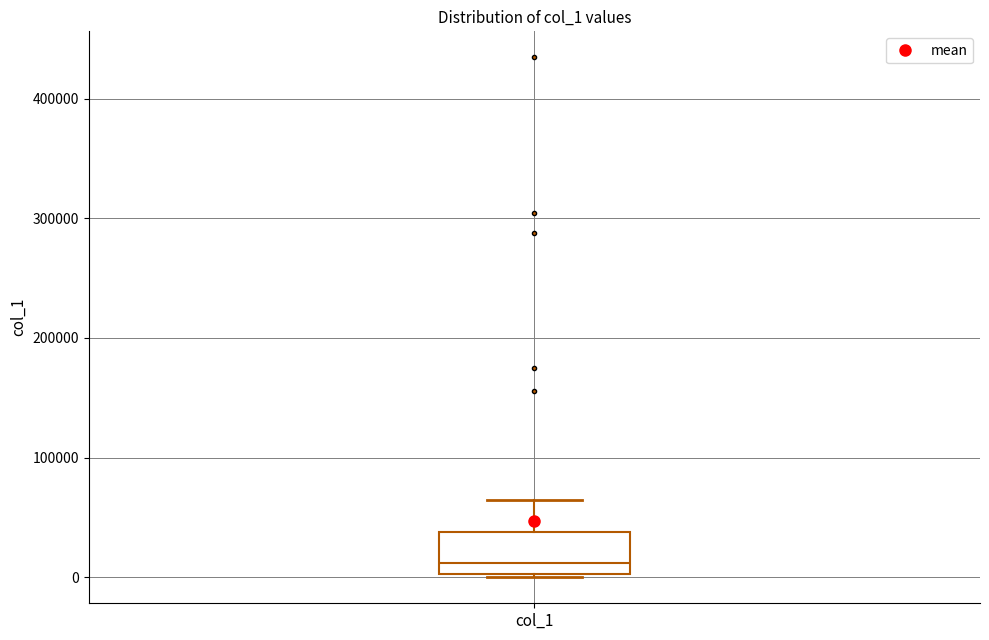

Where is the upper edge of the box for col_1 on the y-axis? The values are not printed on the chart, so give them approximately, as read against the axis.

40000